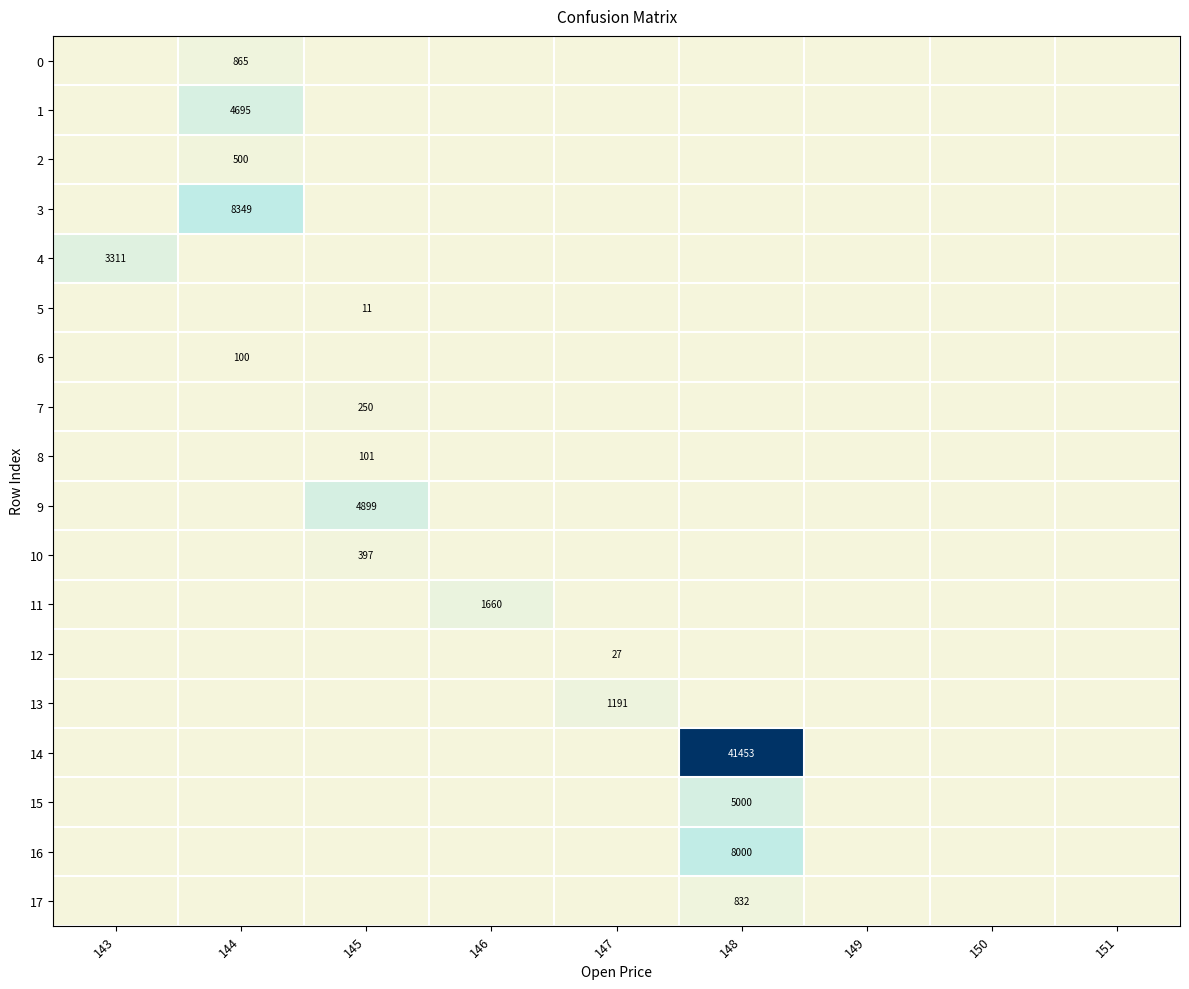

Which category has the highest value across all series?

148